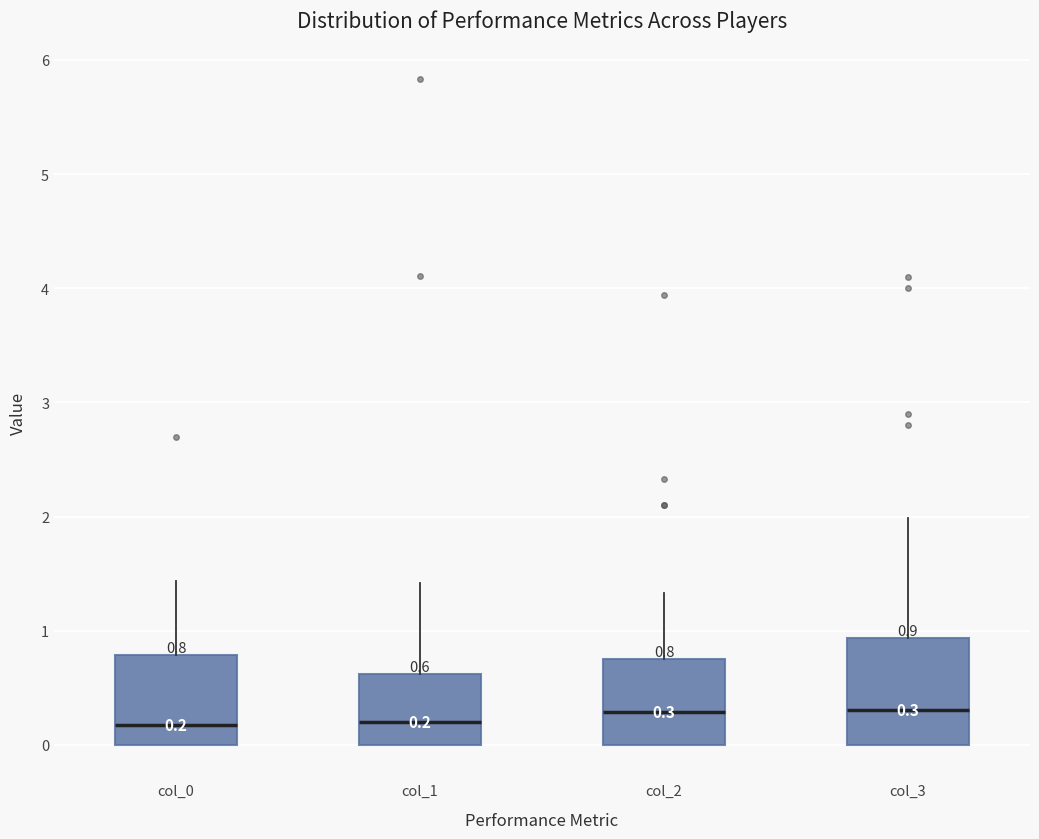

Which box is the tallest, from its lower edge to its upper edge?

col_3